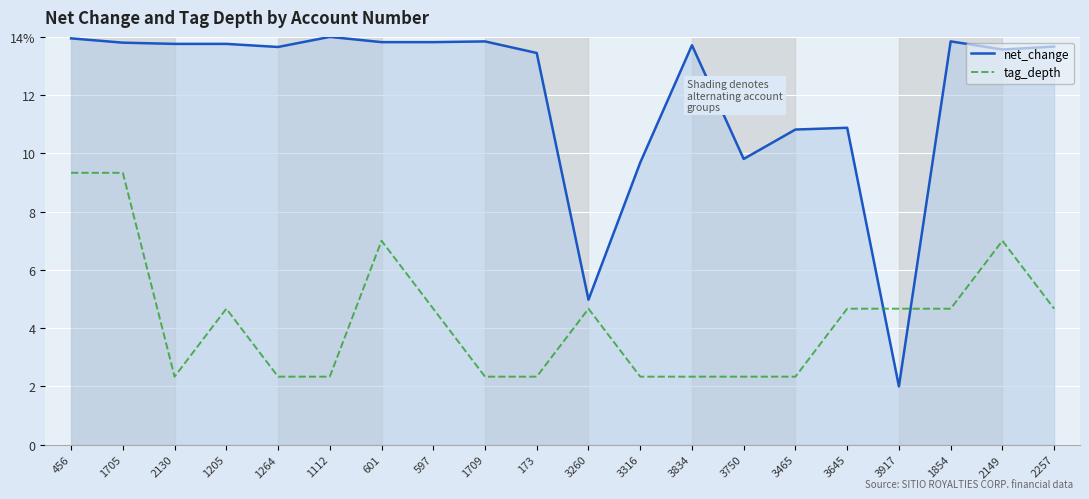

True or false: tag_depth has more than 0 points higher than both neighbors.

True